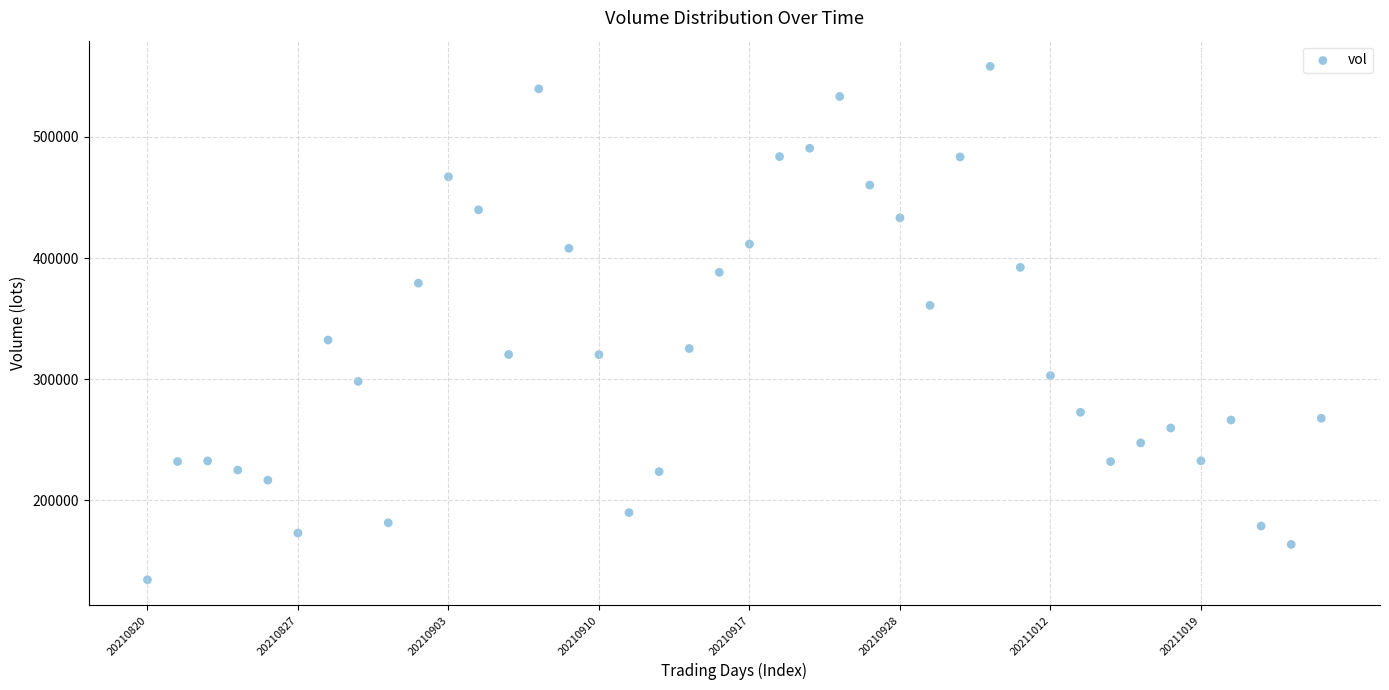

What is the range of Y values (max minus min)?

423872.1